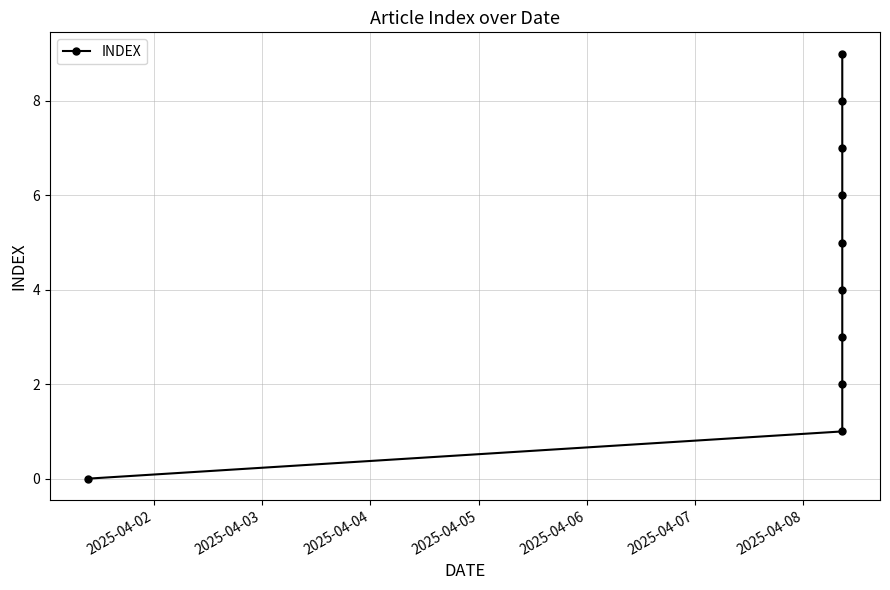

What is the sum of all values?

45